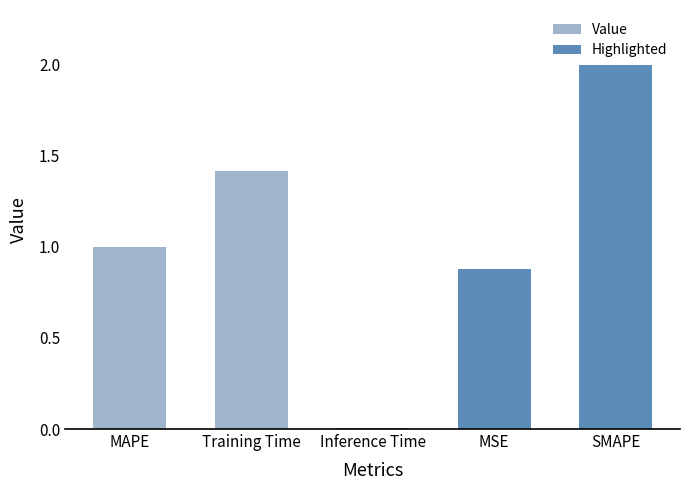

What is the difference between the values at SMAPE and MSE?

1.1